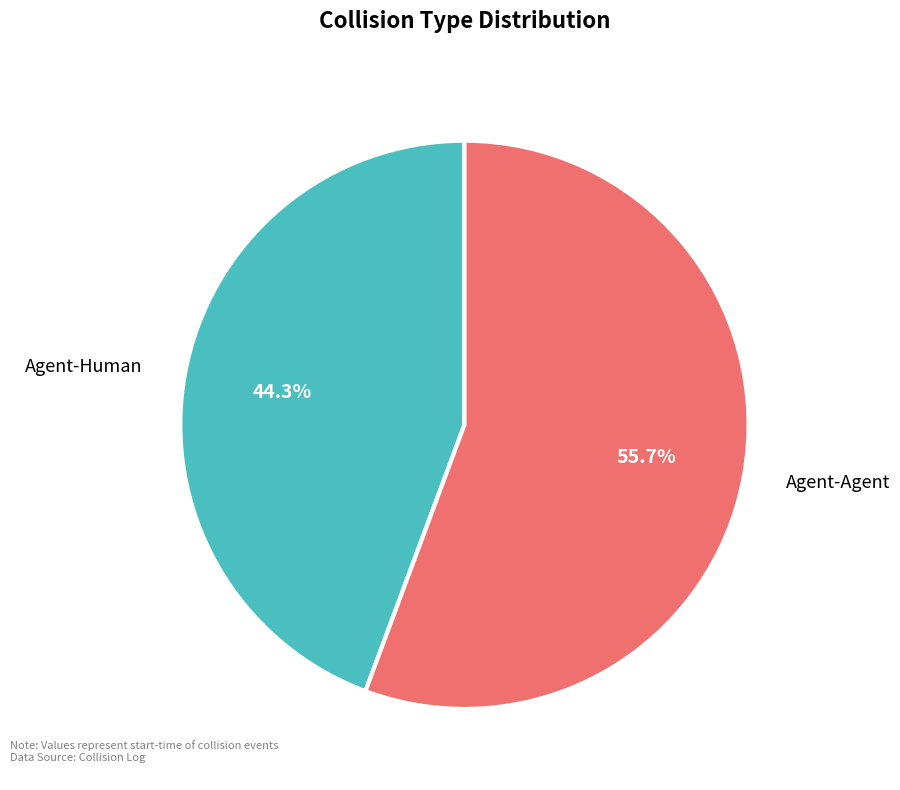

To the nearest percent, what portion does Agent-Agent represent?

56%